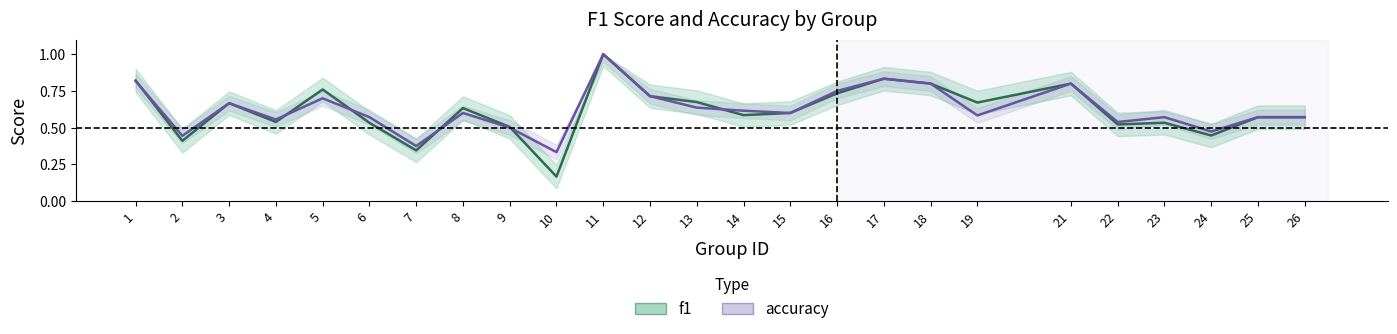

How many times do f1 and accuracy cross each other?

6